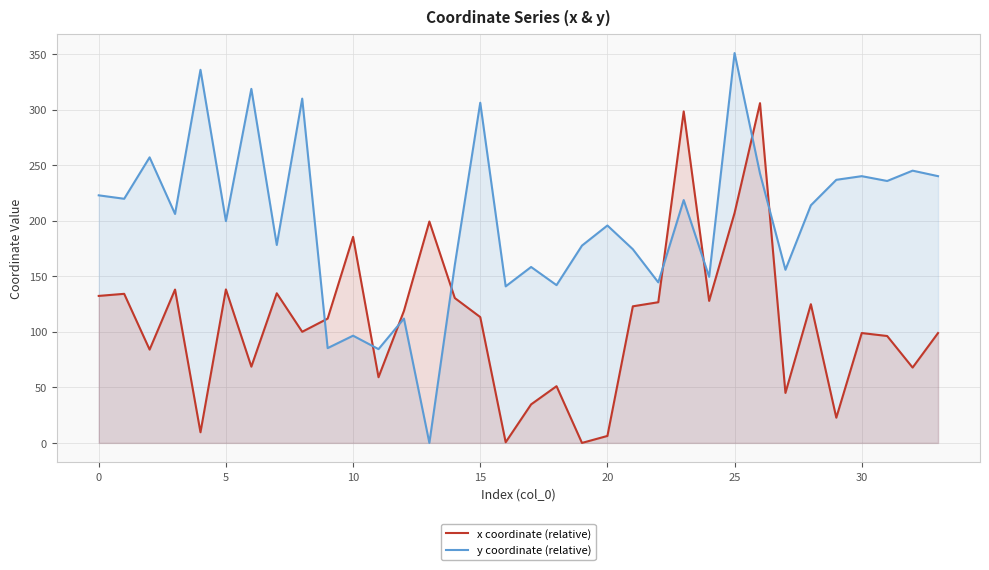

How many lines are shown in the chart?

2